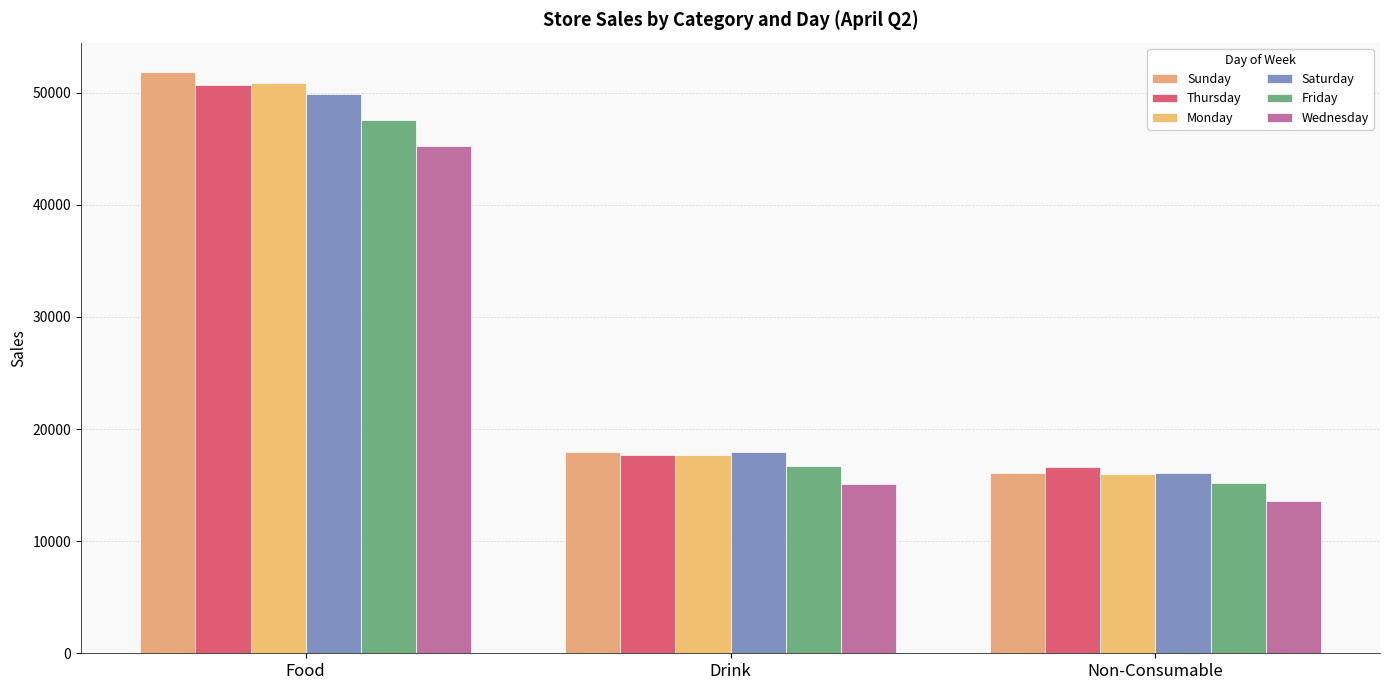

How many distinct data groups are displayed?

6